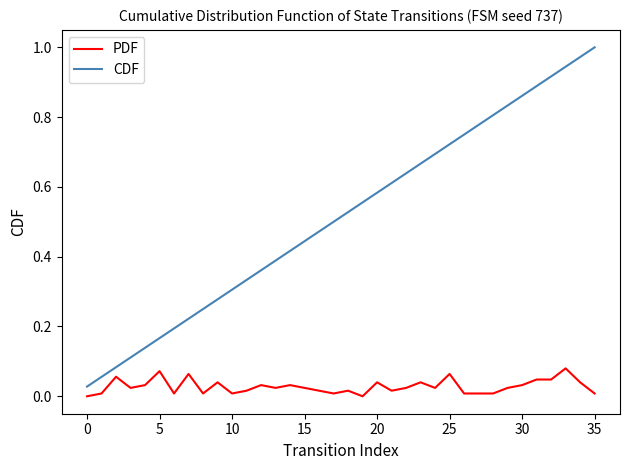

True or false: CDF and PDF cross at least once.

False